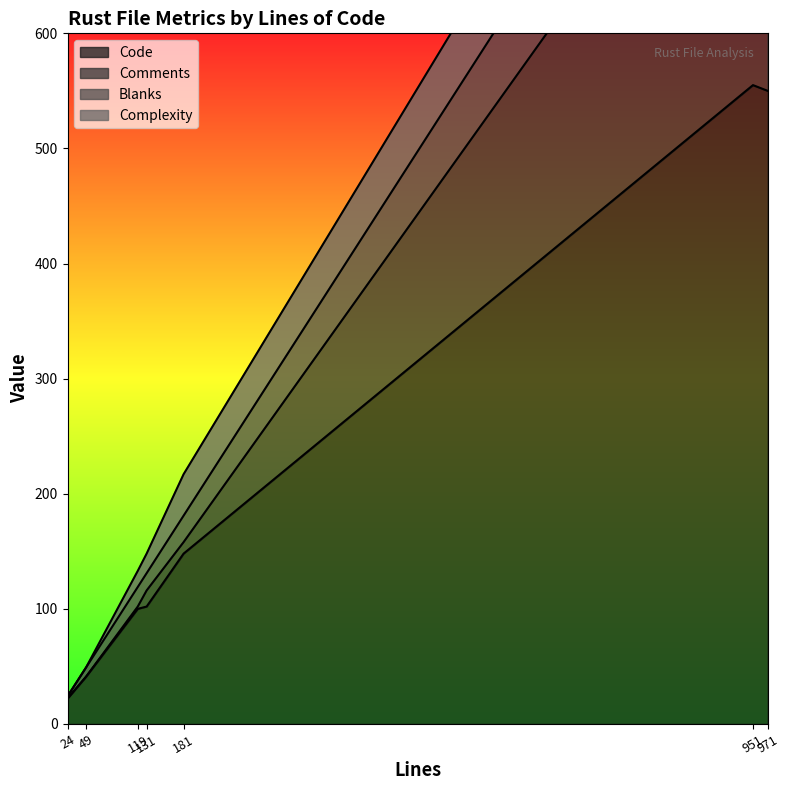

What is the maximum value for Code?

555